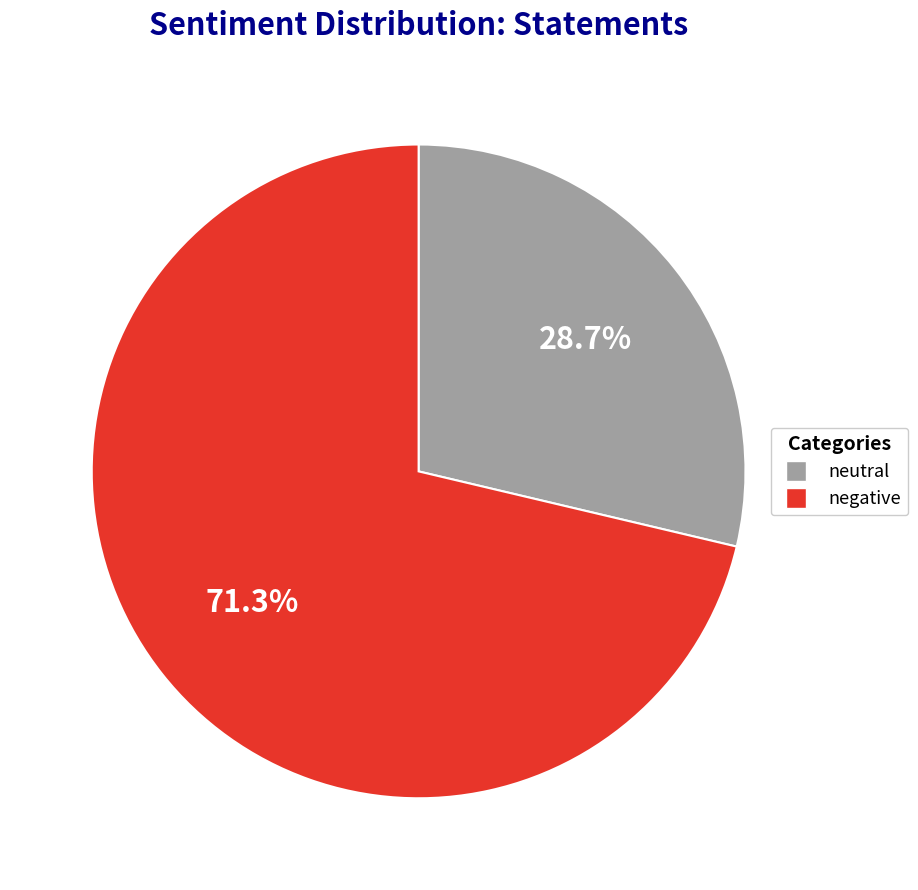

Does any single category account for the majority?

Yes